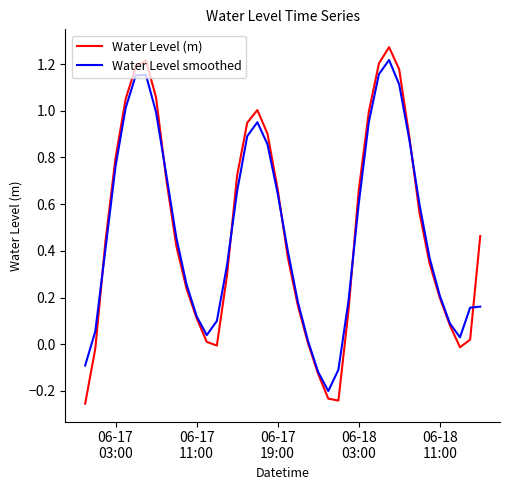

Which series has the widest spread of values?

Water Level (m)